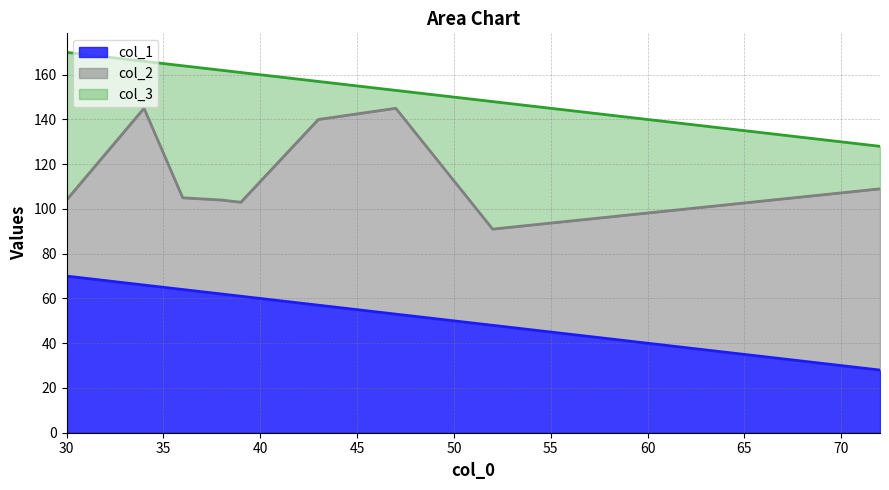

Which category has the lowest value in the col_2 series?

30